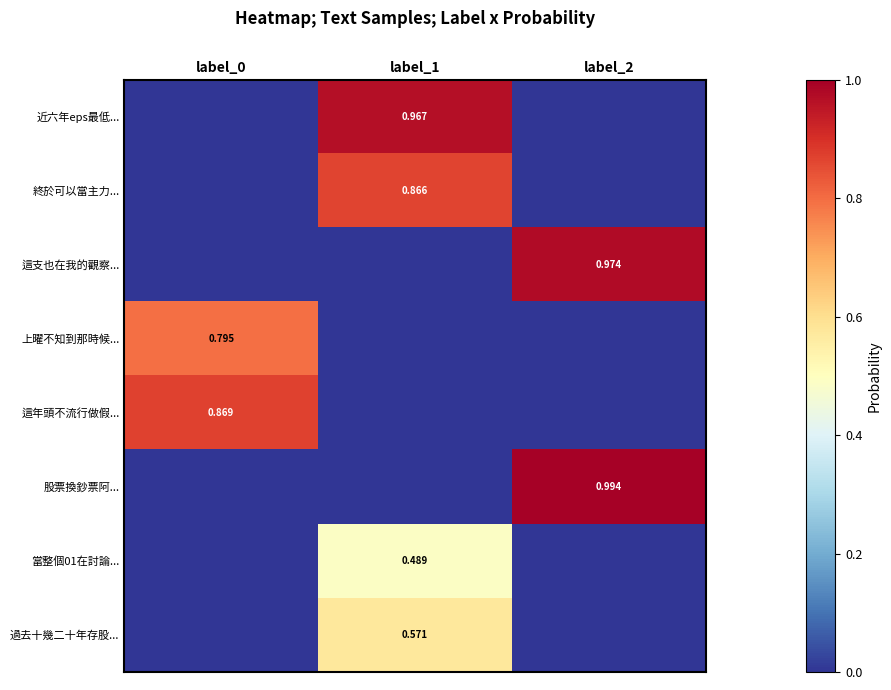

At how many categories does at least one series exceed 0?

3